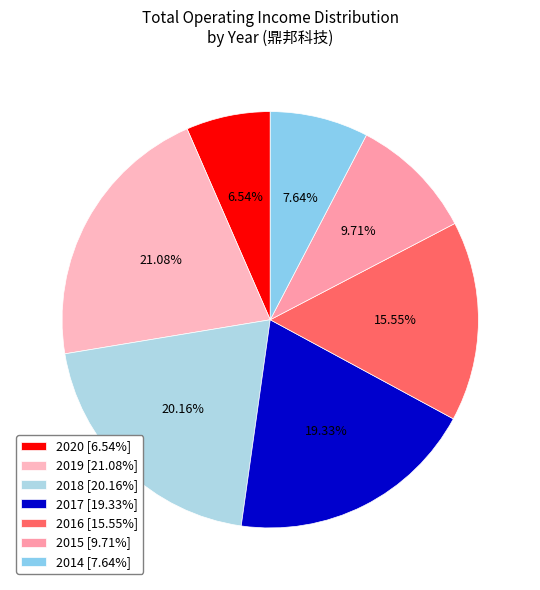

Which slice is the largest?

2019 [21.08%]